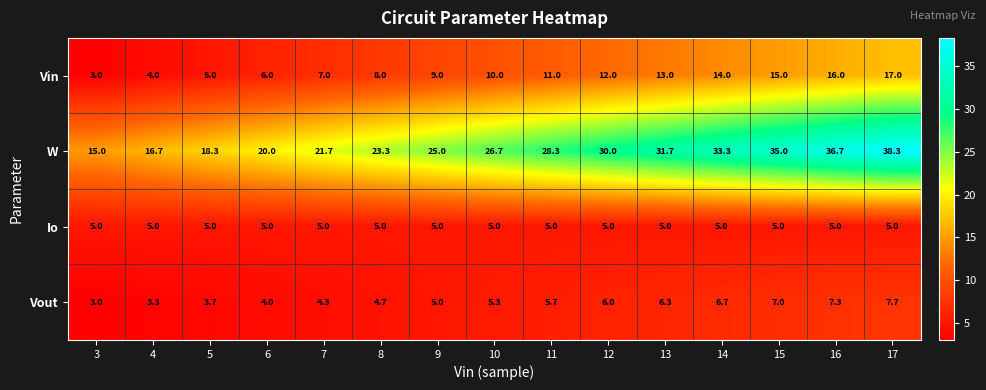

Rank the series by their maximum value, from lowest to highest.

Io, Vout, Vin, W